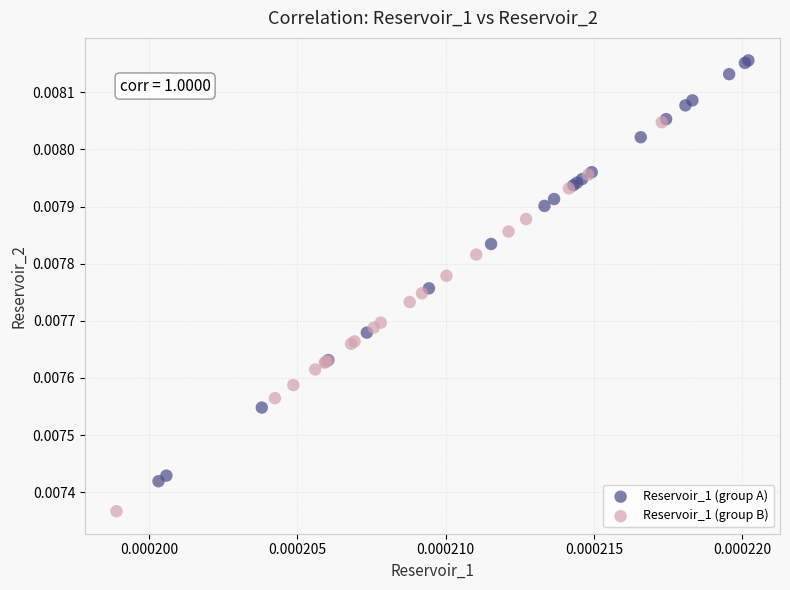

What are all the series names shown in the legend?

Reservoir_1 (group A), Reservoir_1 (group B)